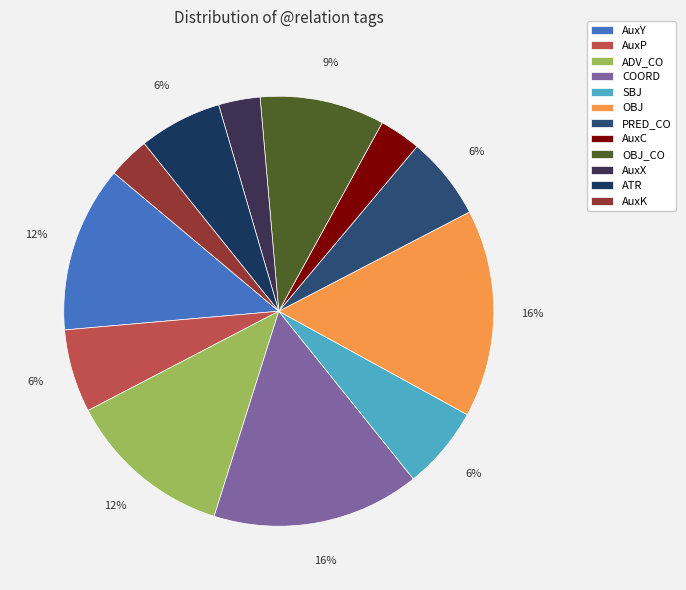

To the nearest percent, what is the difference between the largest and smallest slice percentages?

12%